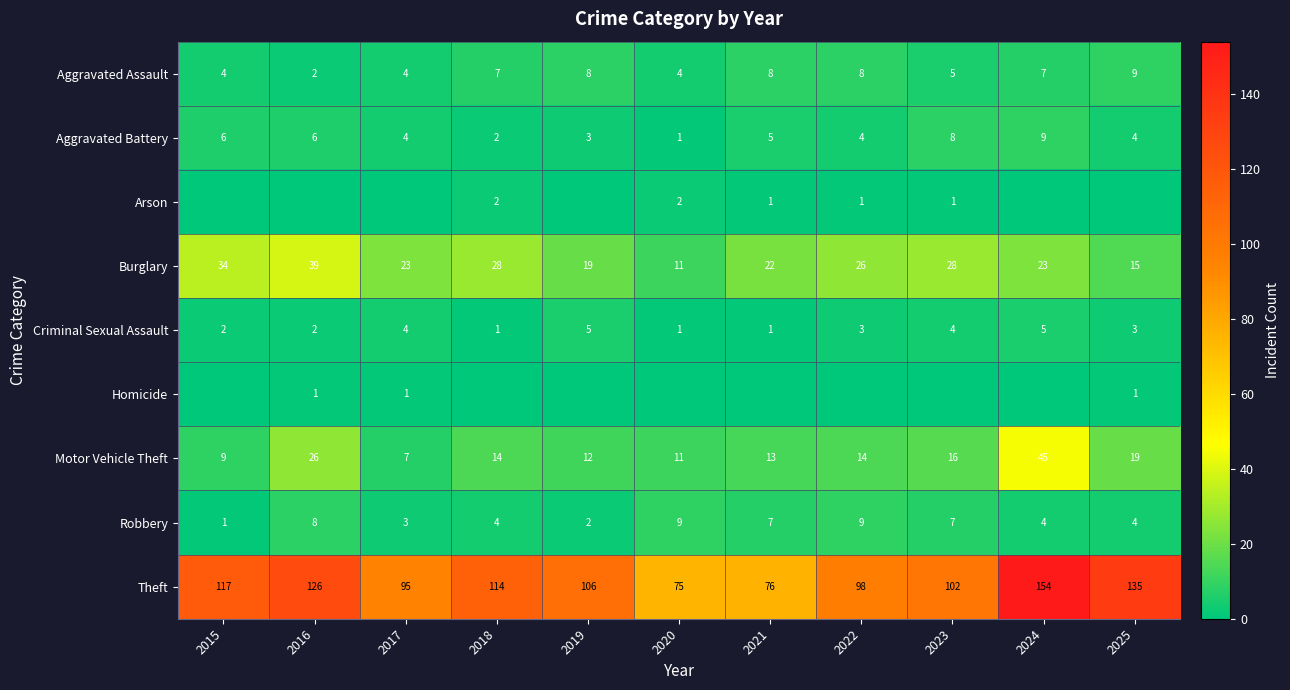

What is the difference between the maximum and minimum values in the Burglary series?

28